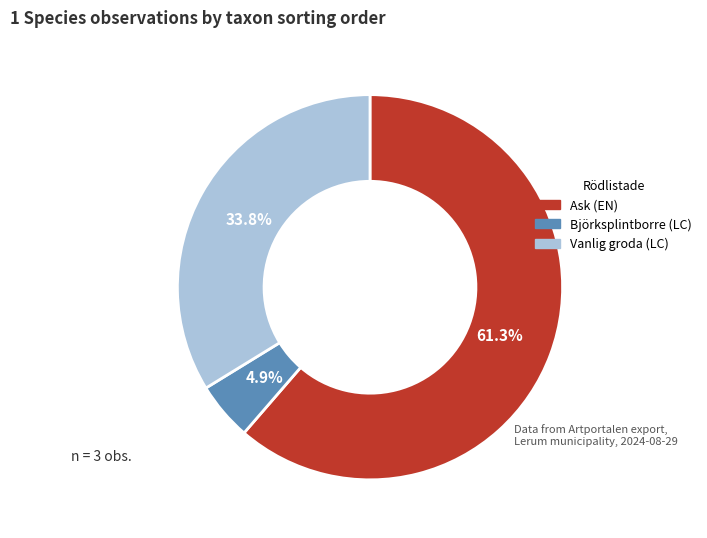

Do Vanlig groda (LC) and Ask (EN) together represent more than half of the pie?

Yes